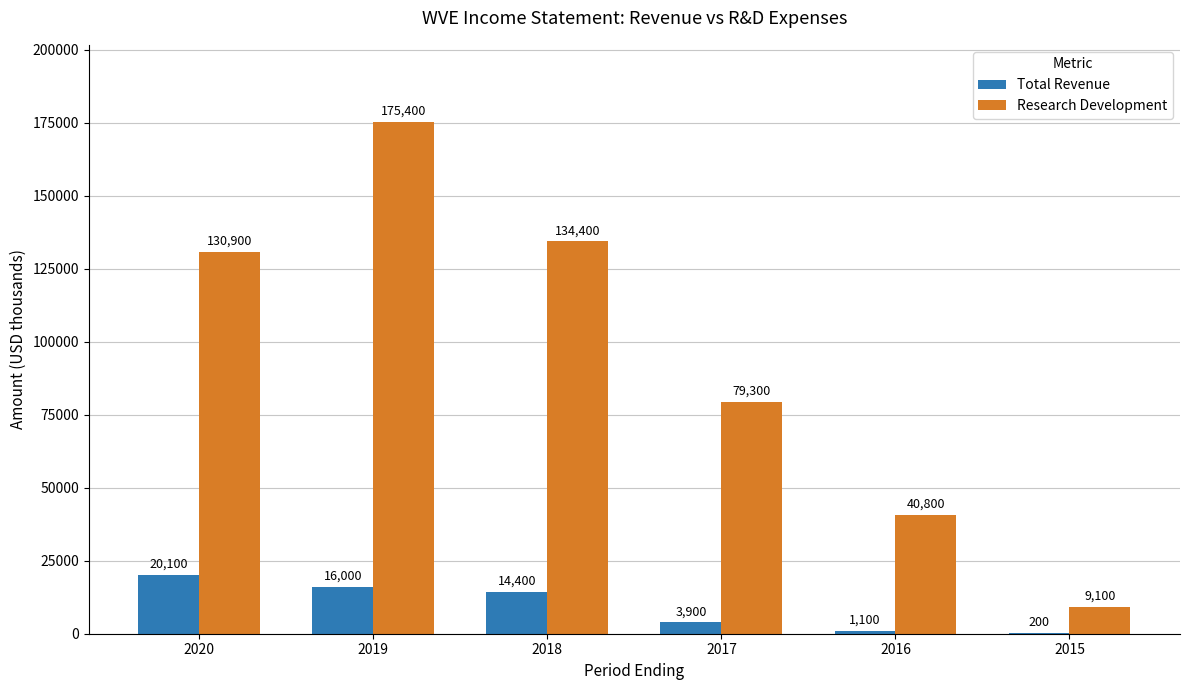

What is the sum of all Total Revenue values?

55700